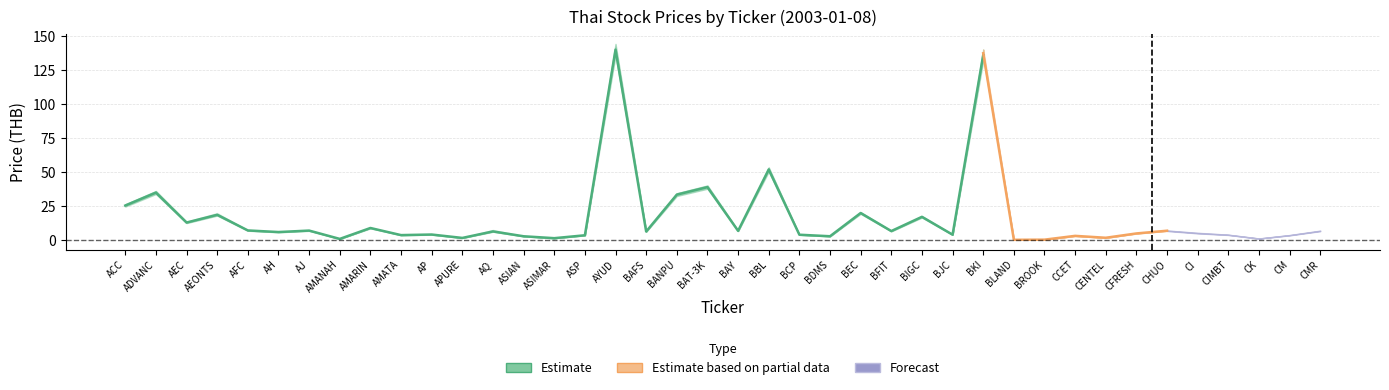

Reading left to right, transcribe all the data shown in this chart.

close: close=25.5	high=35.0	low=13.0	open=18.7	4=7.2	5=6.0	6=7.1	7=1.0	8=9.0	9=3.8	10=4.2	11=1.7	12=6.5	13=2.9	14=1.5	15=3.6	16=140.0	17=6.4	18=33.5	19=39.0	20=6.9	21=52.0	22=4.1	23=2.9	24=20.0	25=6.8	26=17.2	27=4.1	28=136.0	29=0.3	30=0.4	31=3.2	32=1.8	33=5.1	34=7.0	35=5.2	36=4.0	37=1.3	38=3.7	39=6.9
high: close=26.5	high=36.2	low=13.7	open=20.0	4=7.2	5=6.1	6=7.3	7=1.0	8=9.0	9=3.9	10=4.2	11=1.7	12=7.6	13=2.9	14=1.5	15=3.8	16=142.0	17=6.5	18=34.5	19=40.2	20=7.1	21=53.0	22=4.1	23=2.9	24=20.0	25=6.8	26=17.3	27=4.1	28=137.3	29=0.3	30=0.5	31=3.2	32=1.8	33=5.1	34=7.0	35=5.5	36=4.0	37=1.3	38=3.8	39=6.9
low: close=25.5	high=35.0	low=12.9	open=18.3	4=7.2	5=5.9	6=7.1	7=1.0	8=9.0	9=3.8	10=4.2	11=1.7	12=6.3	13=2.9	14=1.5	15=3.6	16=140.0	17=6.4	18=33.5	19=39.0	20=6.9	21=52.0	22=4.0	23=2.8	24=20.0	25=6.6	26=17.2	27=4.1	28=136.0	29=0.3	30=0.4	31=3.2	32=1.8	33=5.0	34=7.0	35=5.2	36=4.0	37=1.3	38=3.7	39=6.9
open: close=26.5	high=35.2	low=13.6	open=20.0	4=7.2	5=6.0	6=7.2	7=1.0	8=9.0	9=3.8	10=4.2	11=1.7	12=7.6	13=2.9	14=1.5	15=3.8	16=141.0	17=6.5	18=34.0	19=40.0	20=7.0	21=52.5	22=4.1	23=2.9	24=20.0	25=6.7	26=17.3	27=4.1	28=137.3	29=0.3	30=0.4	31=3.2	32=1.8	33=5.0	34=7.0	35=5.5	36=4.0	37=1.3	38=3.8	39=6.9